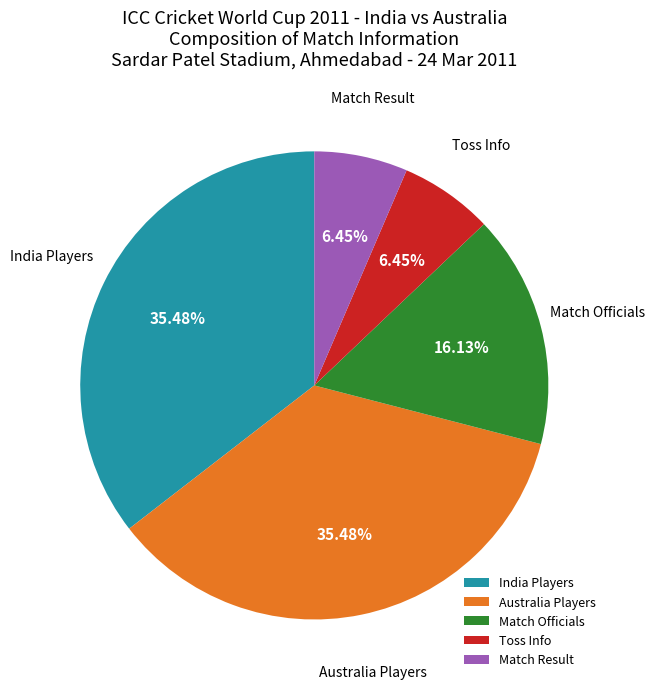

Count the number of slices in the pie.

5